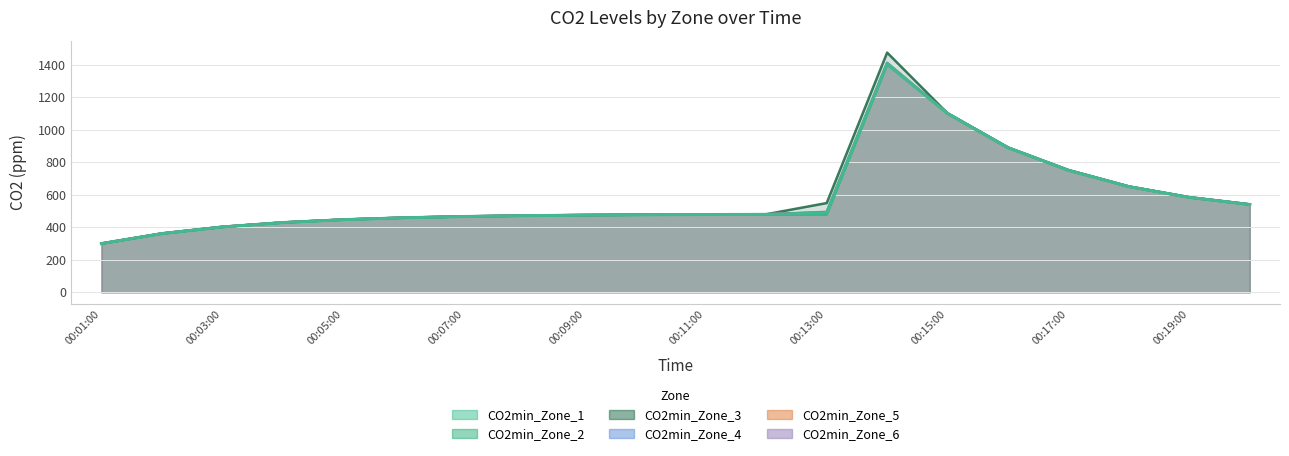

Where is the first local maximum for CO2min_Zone_1?

00:14:00